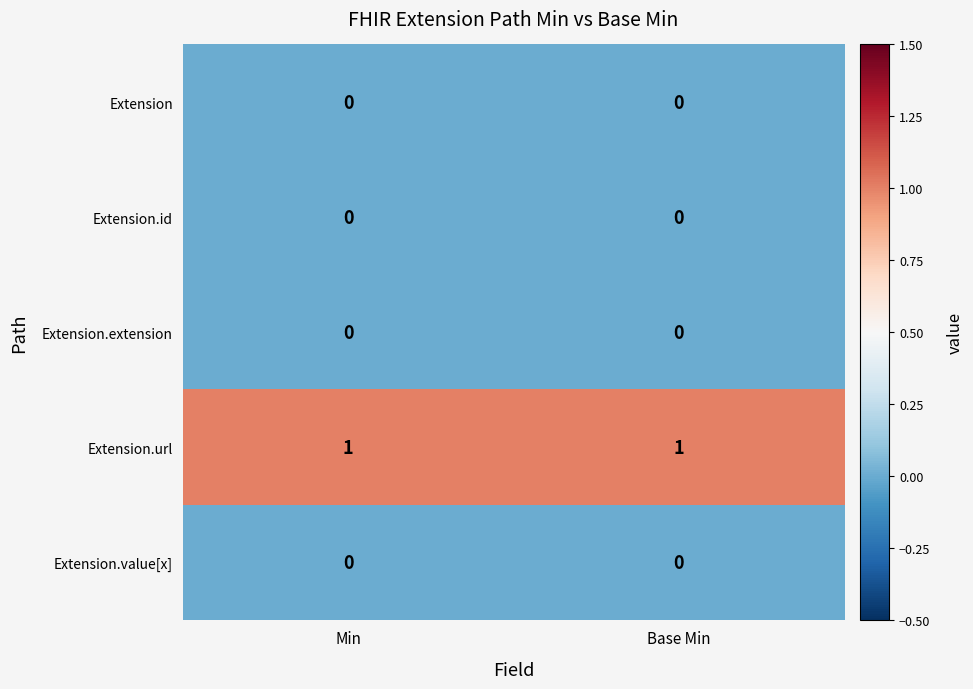

Which series has the largest total across all categories?

Extension.url